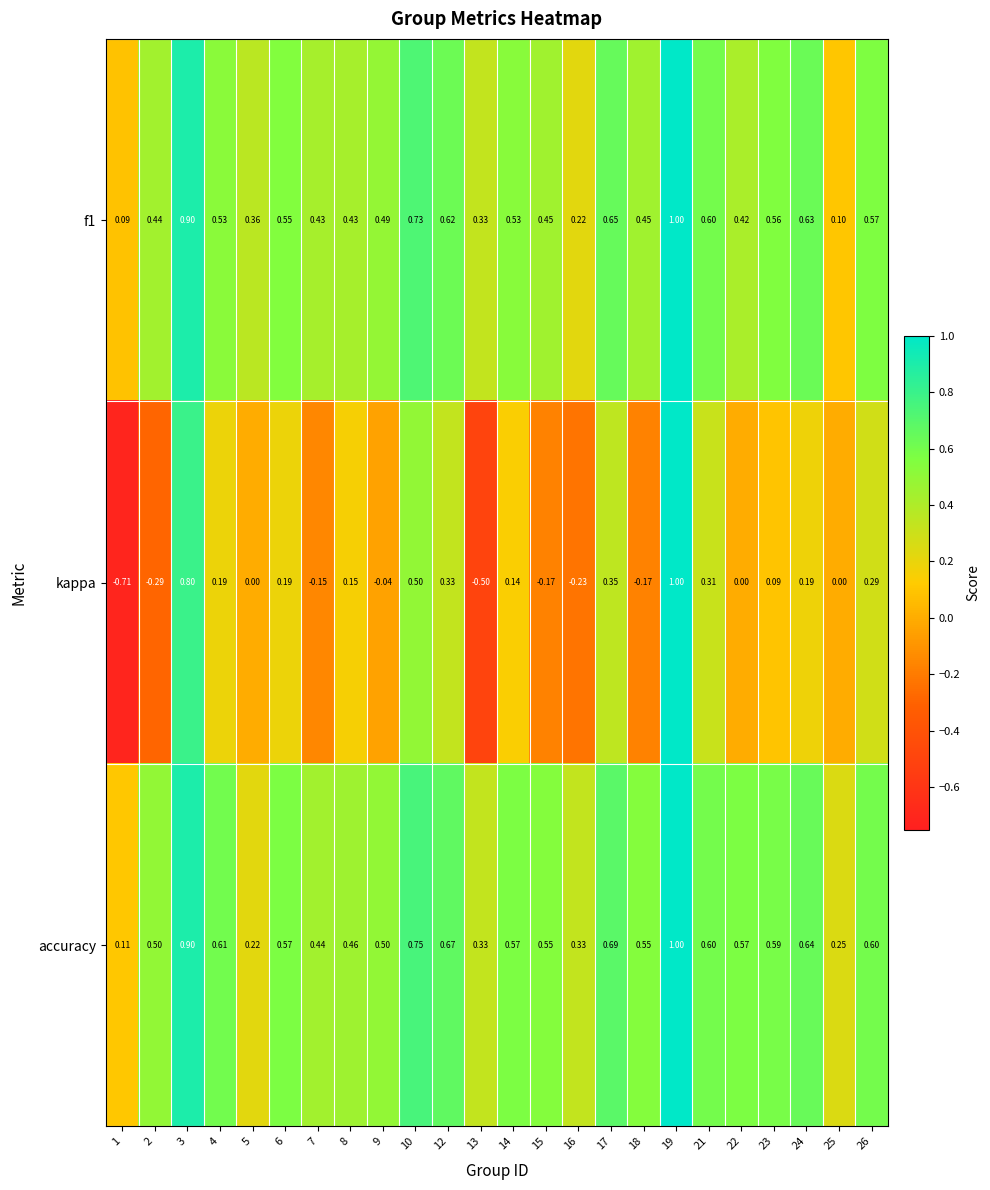

Which series has the largest total across all categories?

accuracy